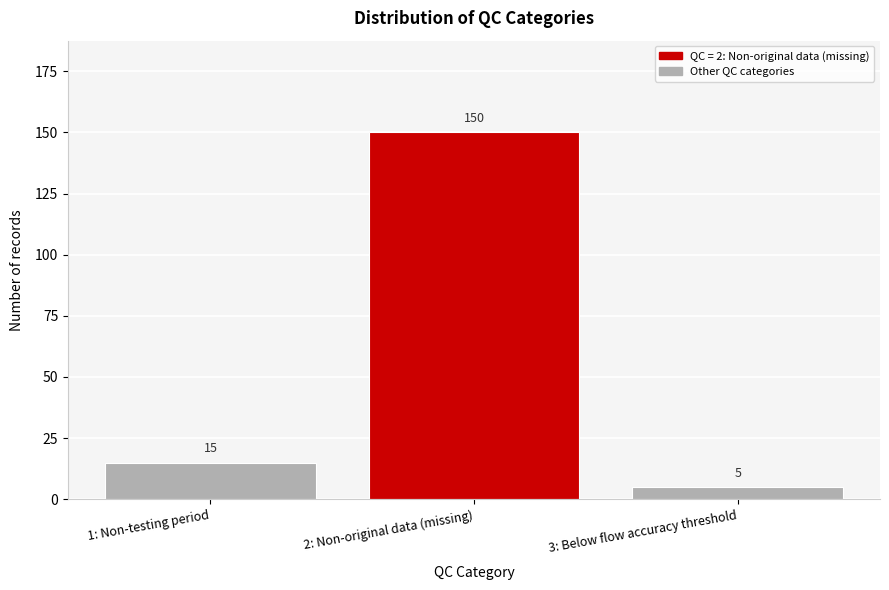

Reading right to left, list all the values displayed in this chart.

3: Below flow accuracy threshold=5	2: Non-original data (missing)=150	1: Non-testing period=15